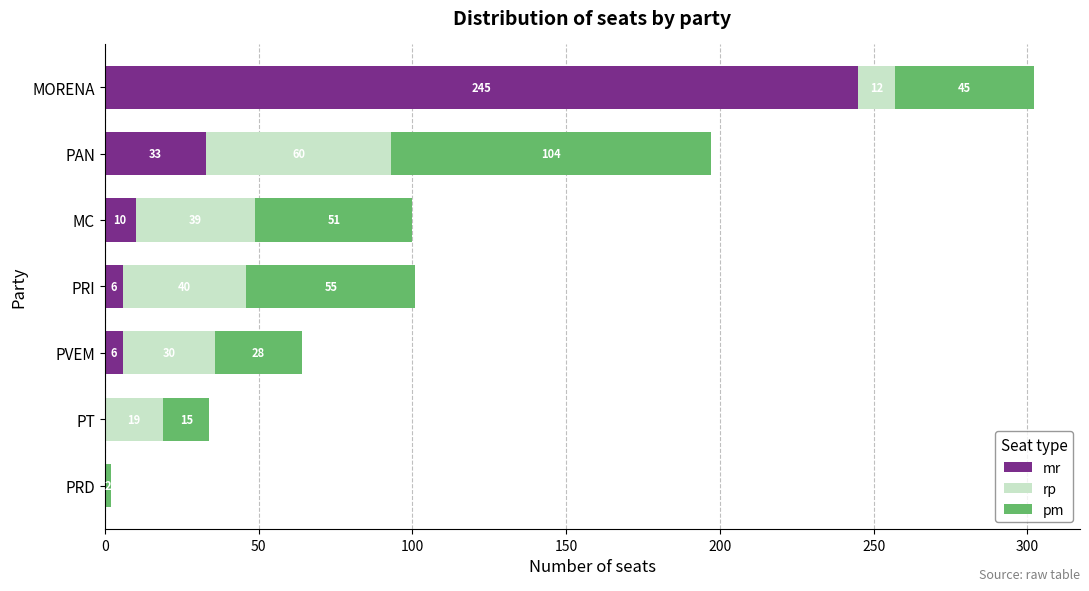

Which category has the highest value in the mr series?

MORENA